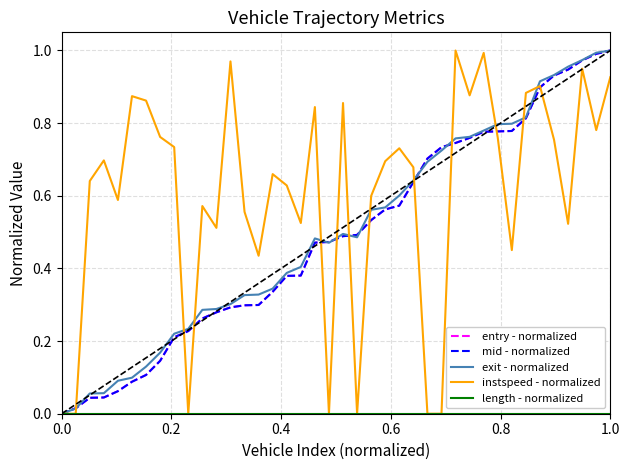

Which series has the largest total across all categories?

instspeed - normalized